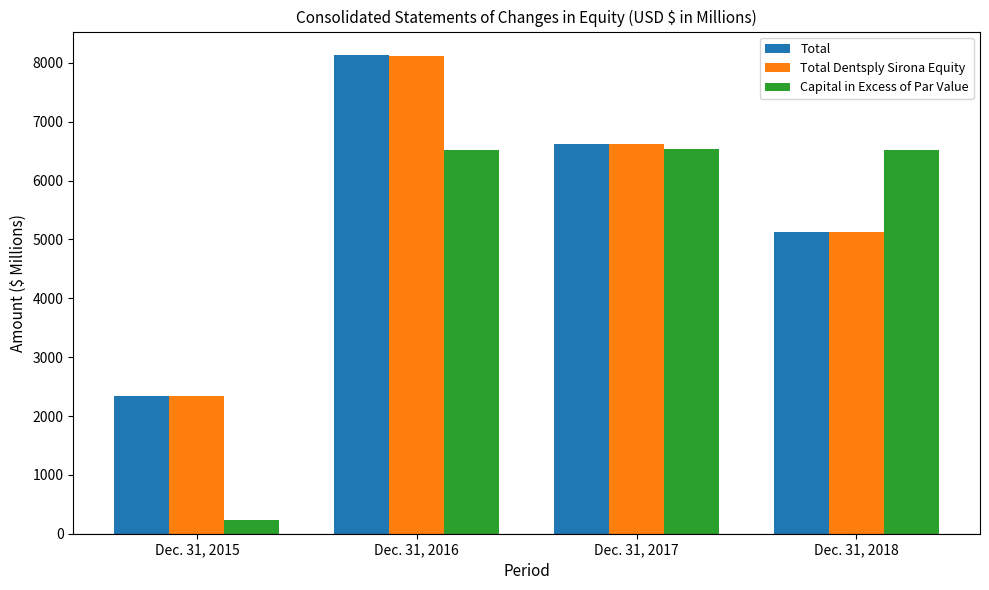

Is the value of Total at Dec. 31, 2015 greater than the value of Capital in Excess of Par Value at Dec. 31, 2018?

No